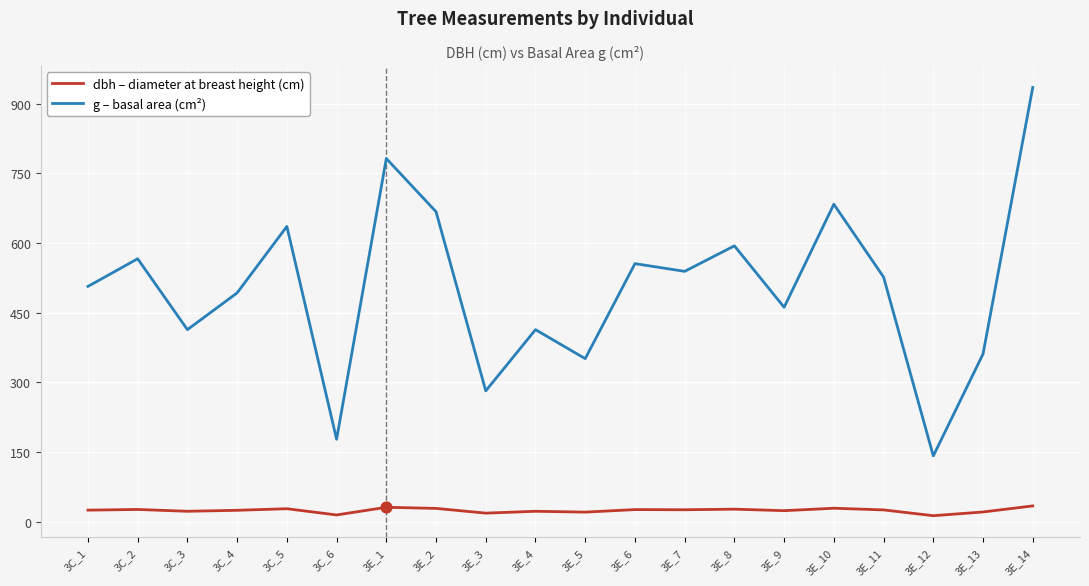

Which series has the largest total across all categories?

g – basal area (cm²)